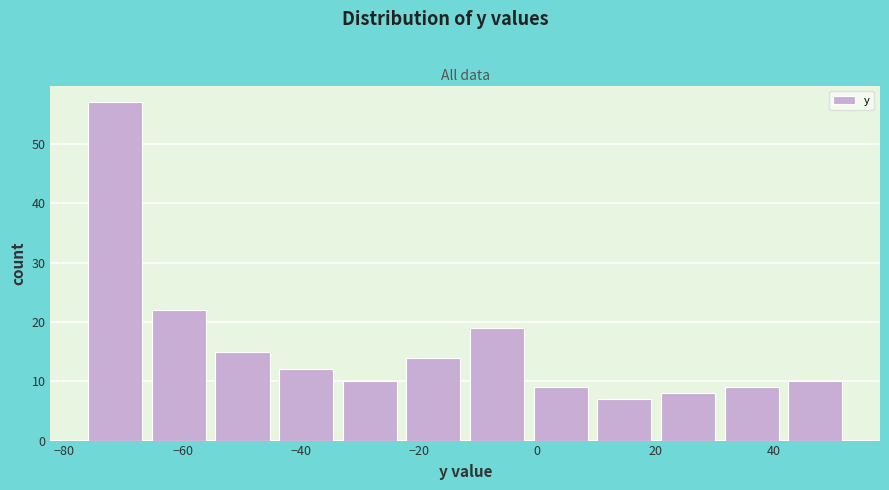

Over which range of the x-axis is the bar tallest?

-76 to -66